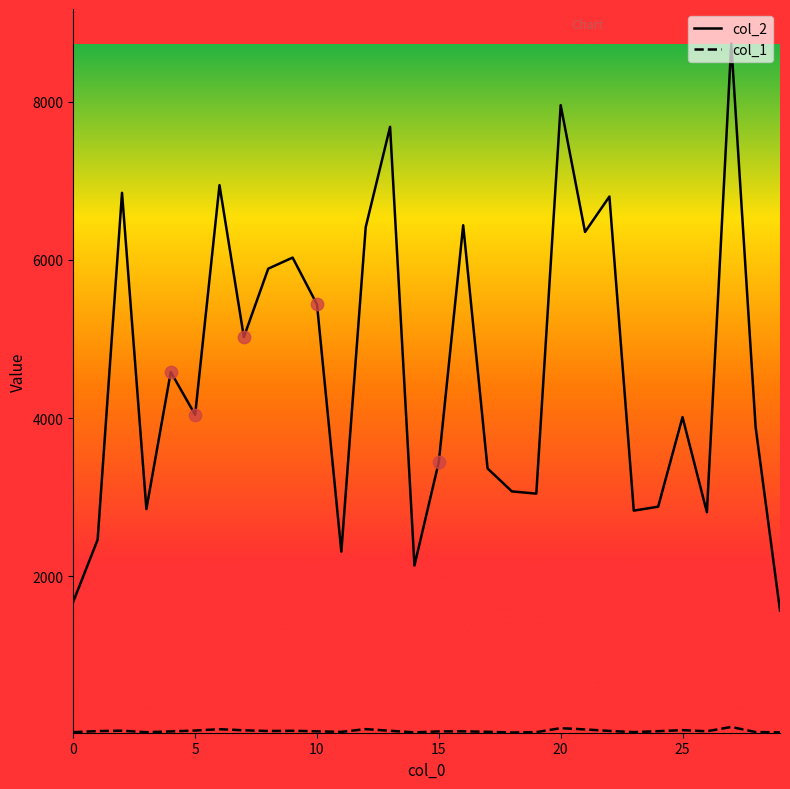

Which series has the largest range (max minus min)?

col_2